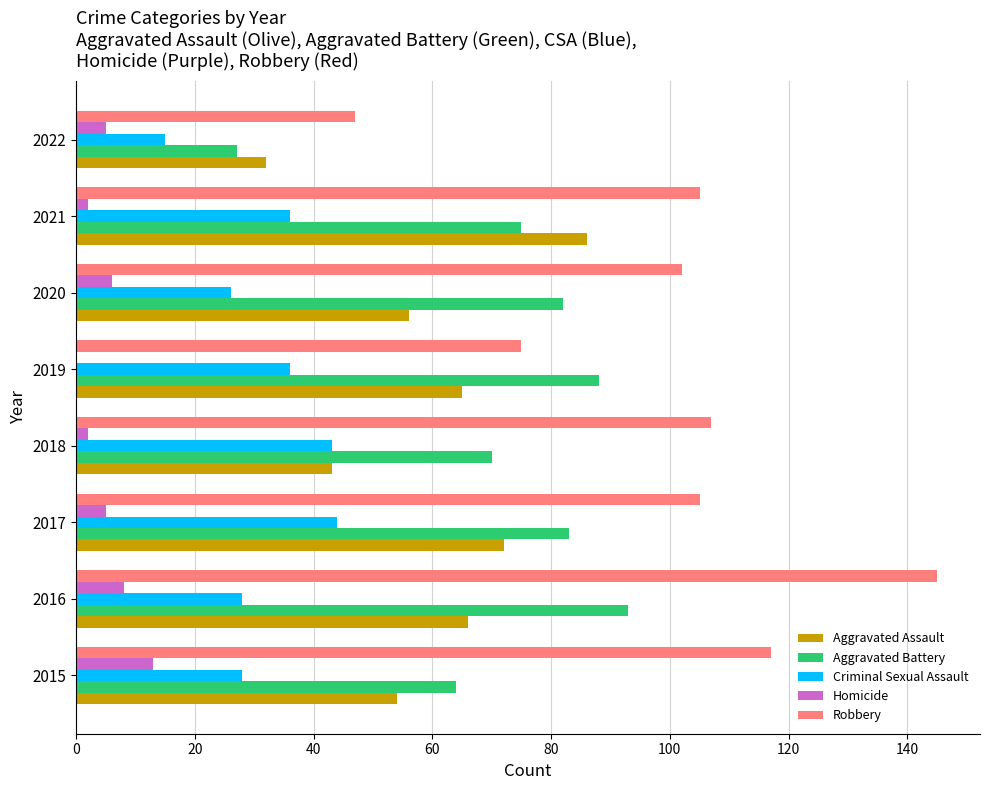

The value of Homicide at 2015 is 13. True or false?

True